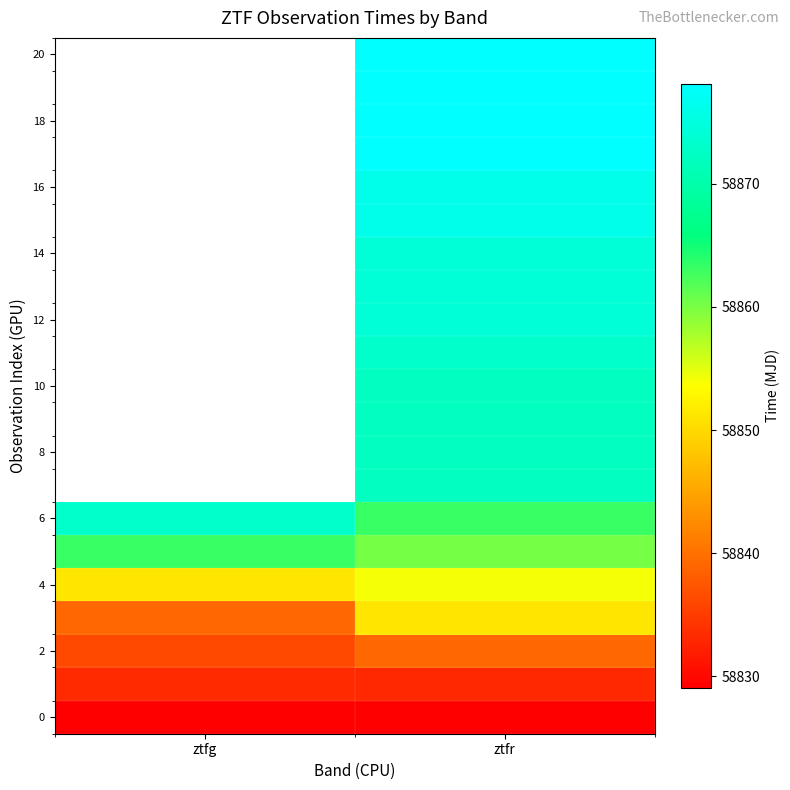

What is the approximate value of 2 at ztfg?

58836.1